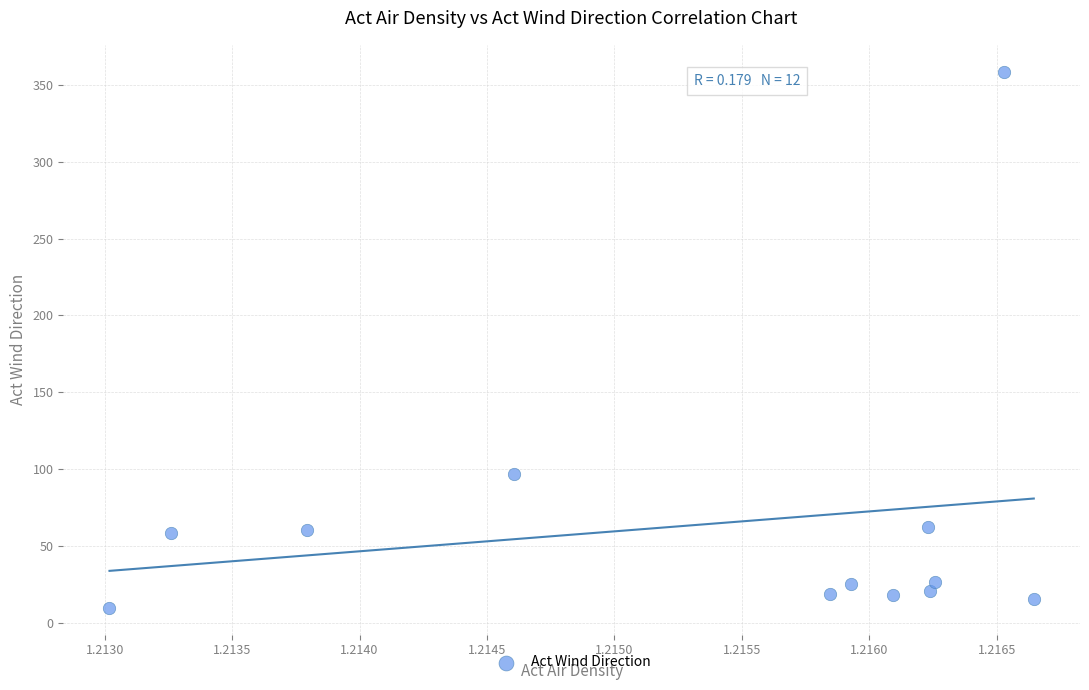

What is the average Y value?

64.5